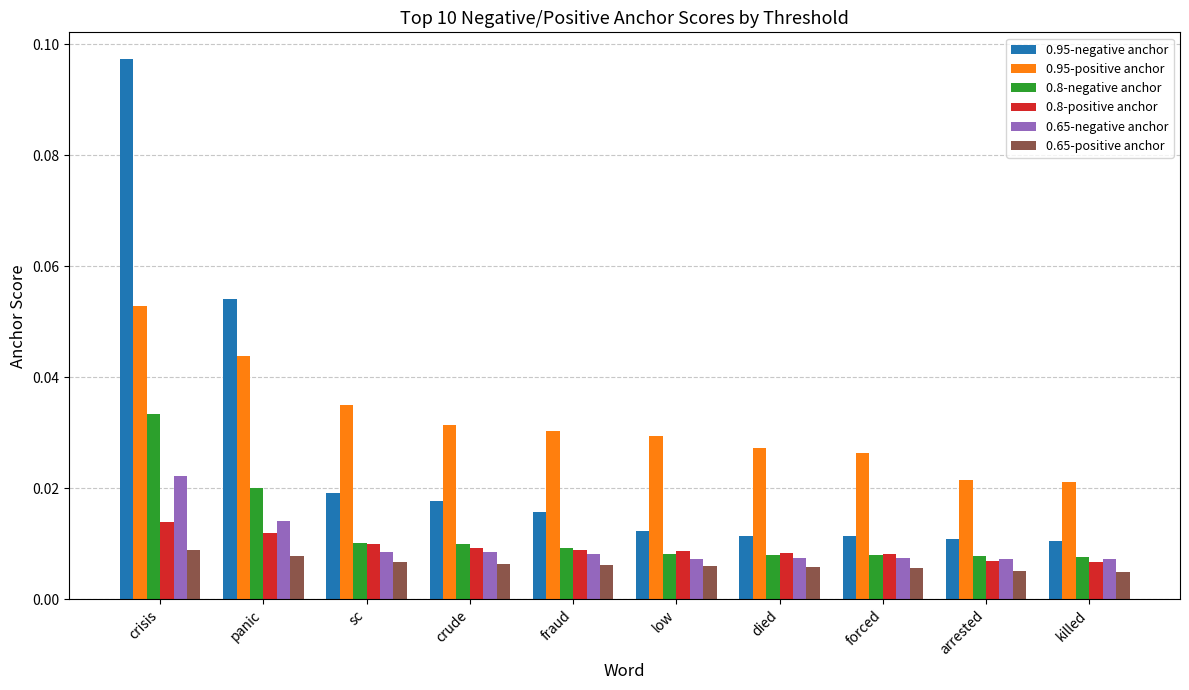

What is the label of the 6th bar from the left?

low